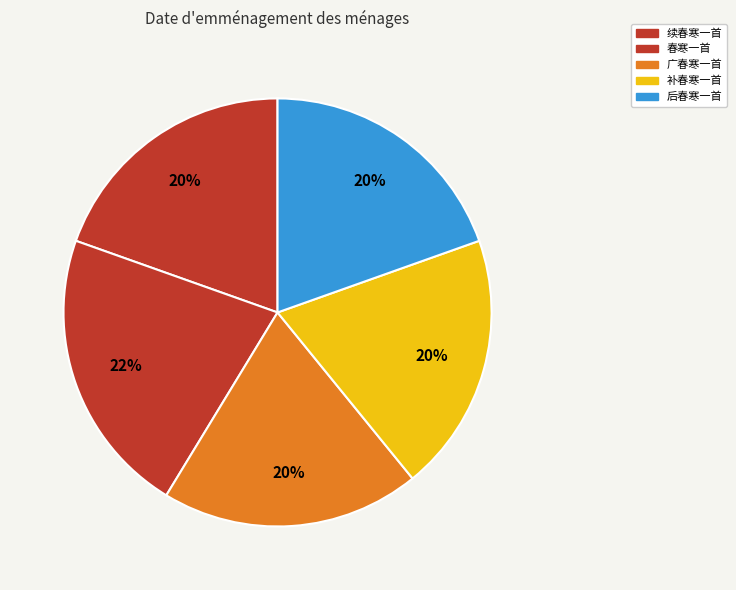

What percentage is the 补春寒一首 slice, to the nearest percent?

20%